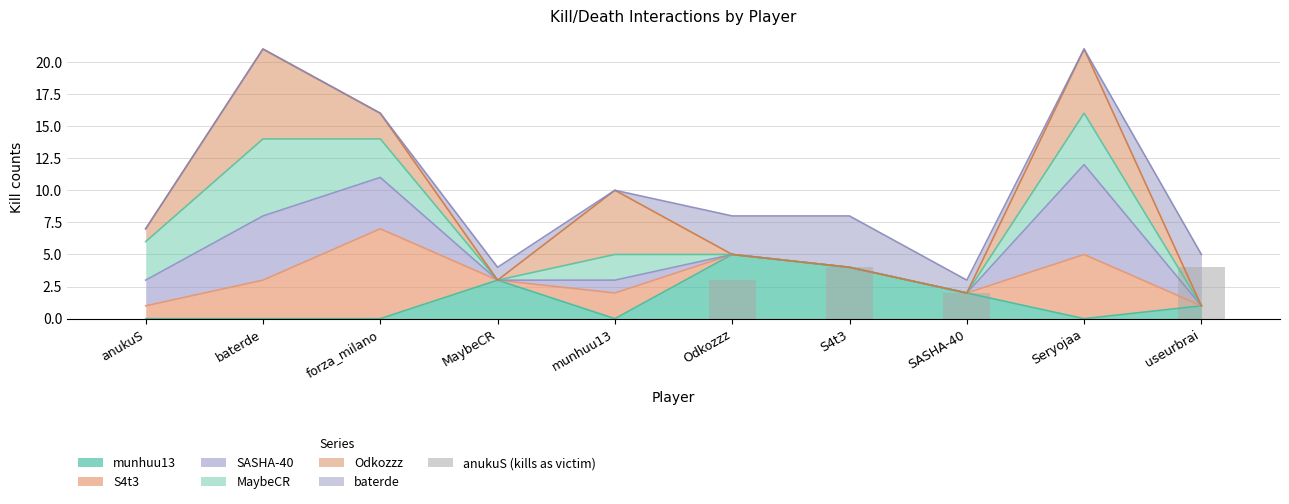

Reading left to right, what are all the values shown in this chart?

anukuS=0	baterde=0	forza_milano=0	MaybeCR=0	munhuu13=0	Odkozzz=3	S4t3=4	SASHA-40=2	Seryojaa=0	useurbrai=4